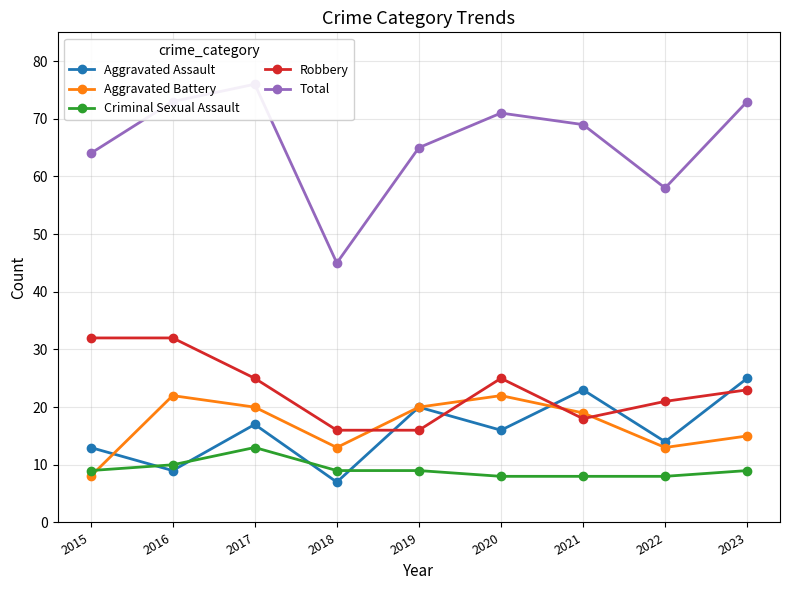

In Robbery, how many points are higher than both neighbors (excluding endpoints)?

1